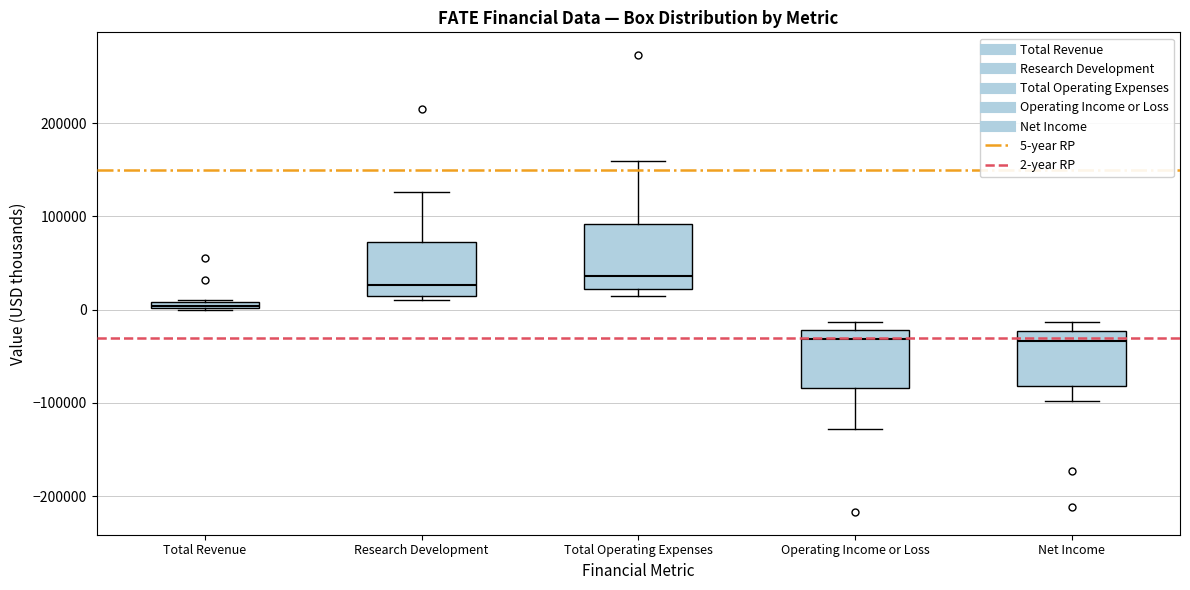

Where is the lower edge of the box for Research Development on the y-axis? The values are not printed on the chart, so give them approximately, as read against the axis.

10000